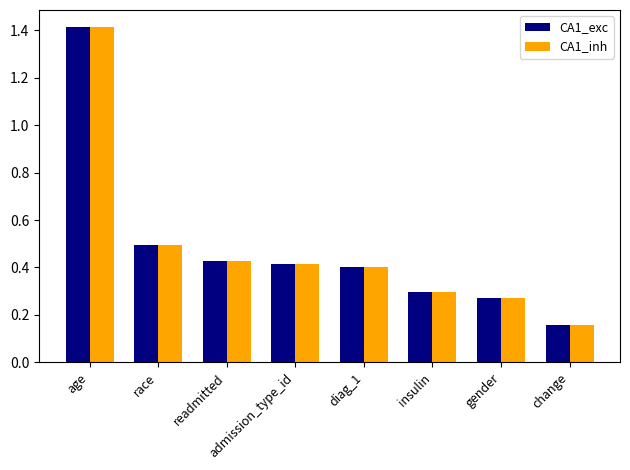

The CA1_inh series shows 0.3 at gender. True or false?

True